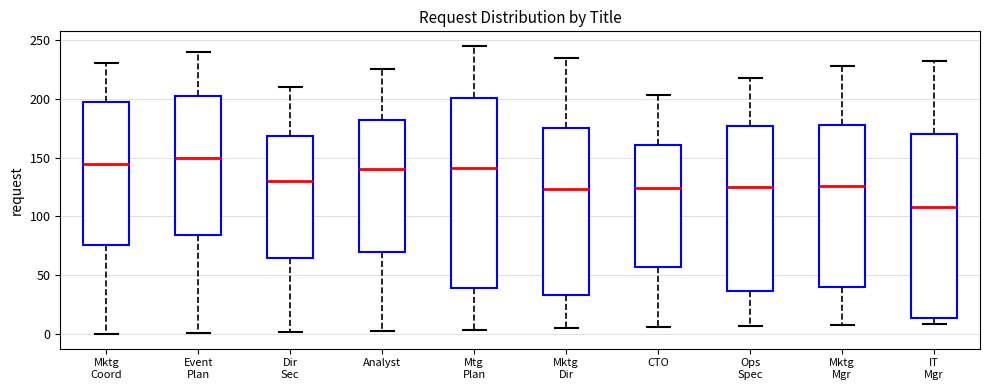

Where is the lower edge of the box for Mktg Mgr on the y-axis? The values are not printed on the chart, so give them approximately, as read against the axis.

40